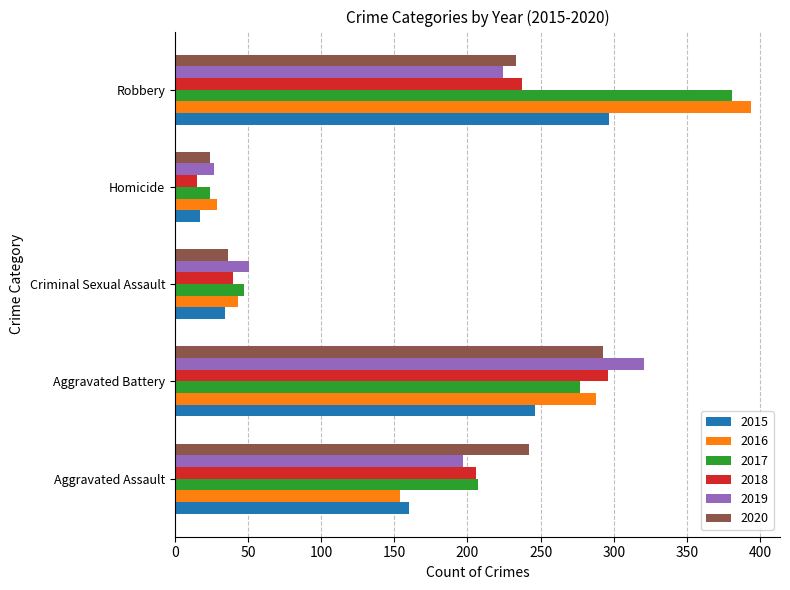

What is the difference between the 2018 values at Criminal Sexual Assault and Aggravated Battery?

256